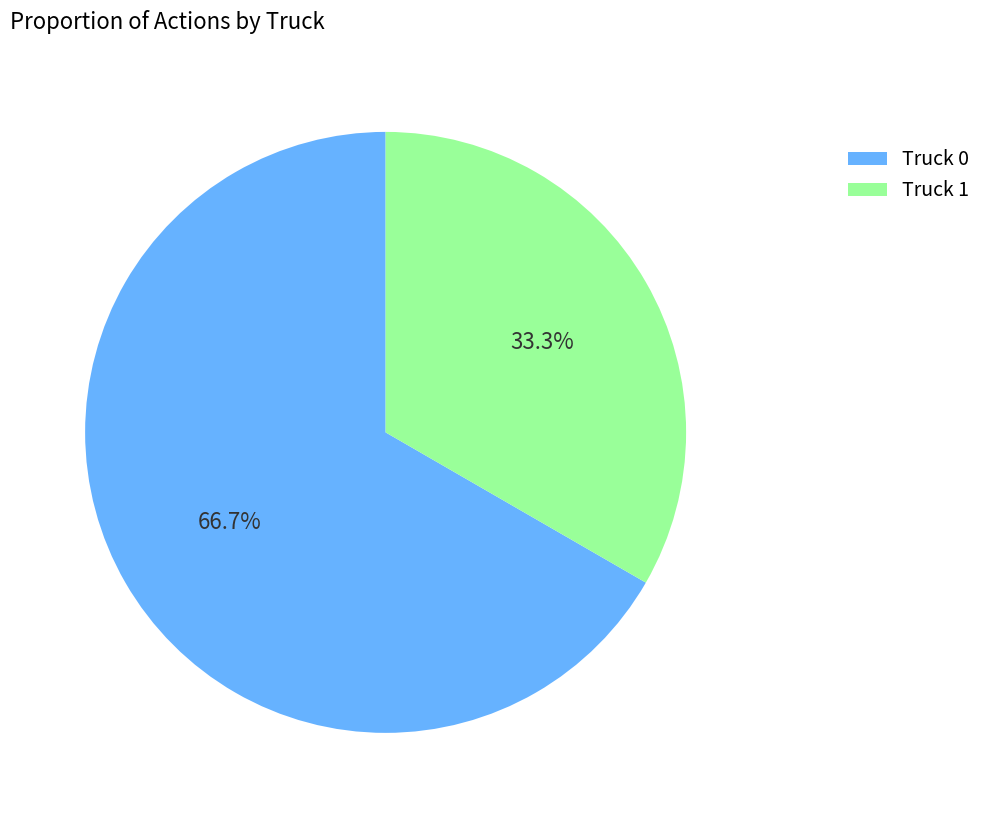

Which category has the smallest portion of the pie?

Truck 1